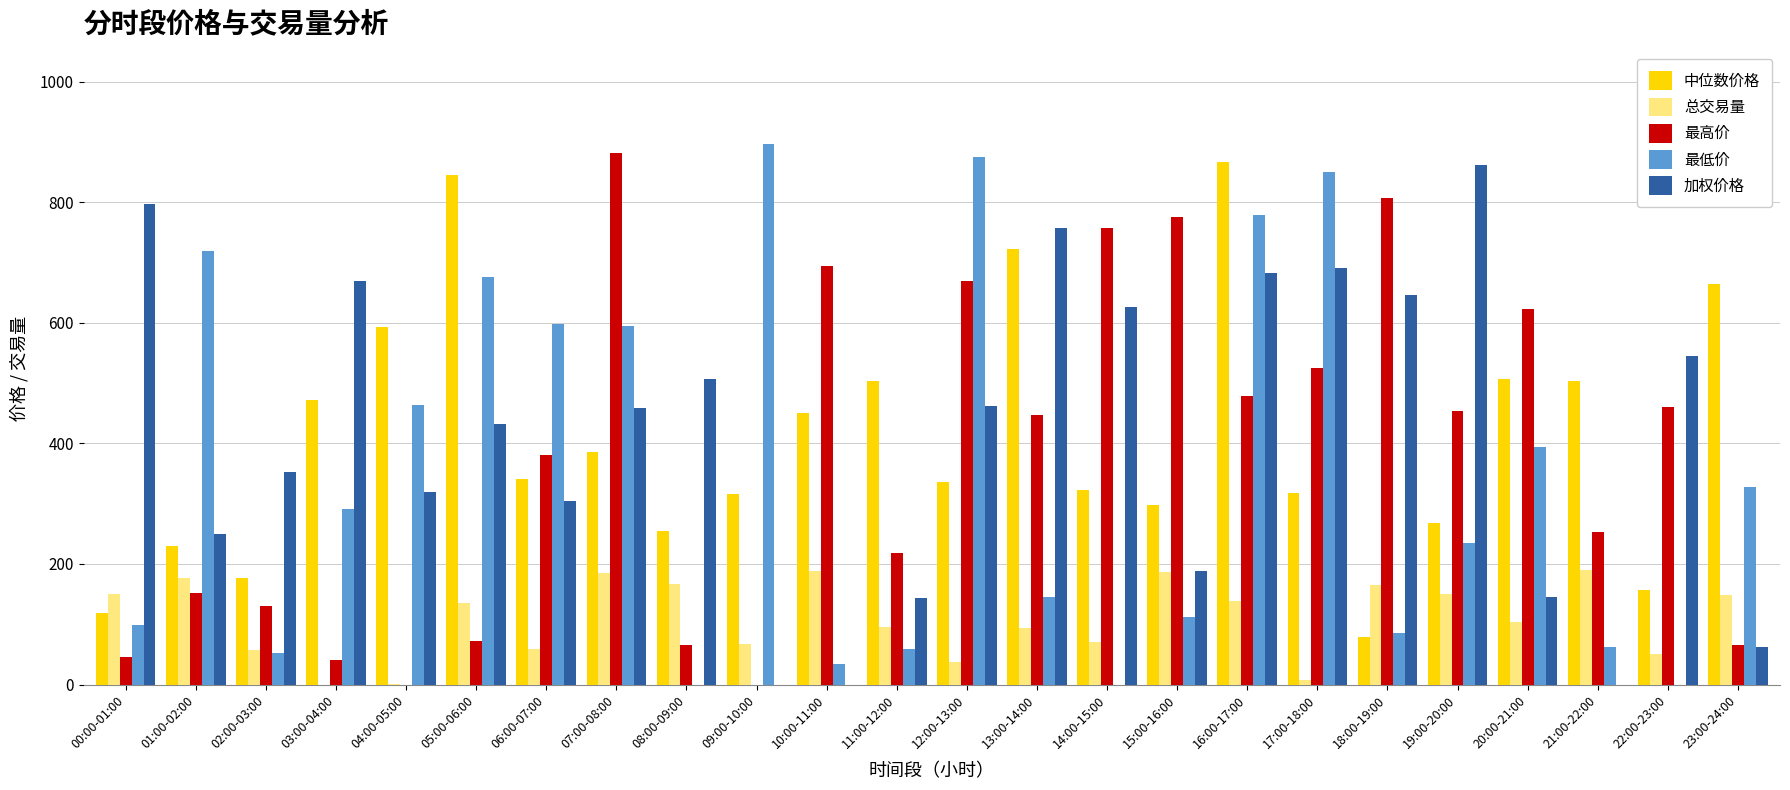

What is the difference between the 中位数价格 values at 03:00-04:00 and 01:00-02:00?

242.1